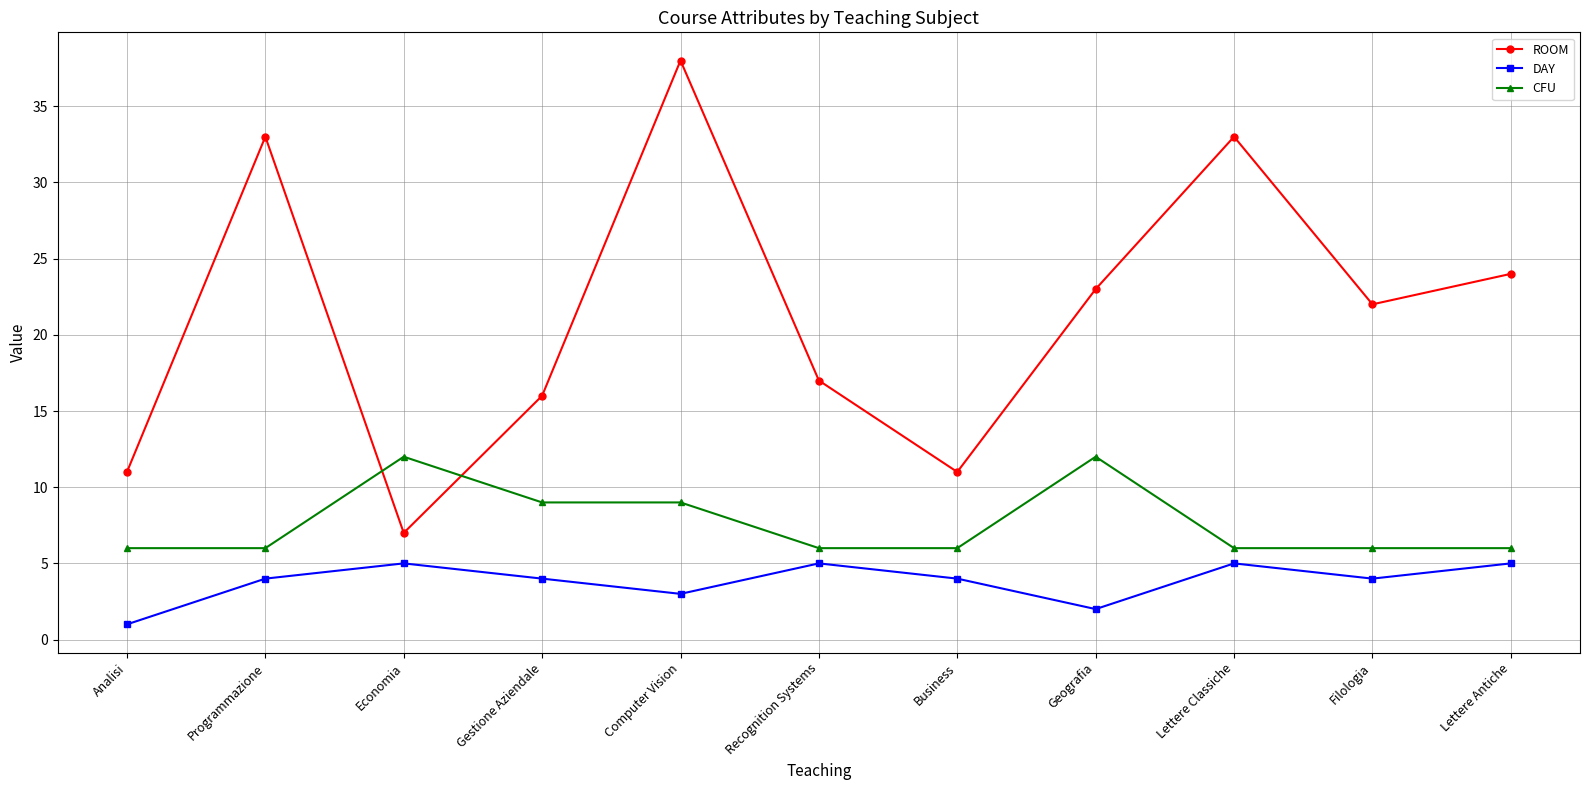

Is it true that DAY equals 4 at Gestione Aziendale?

True